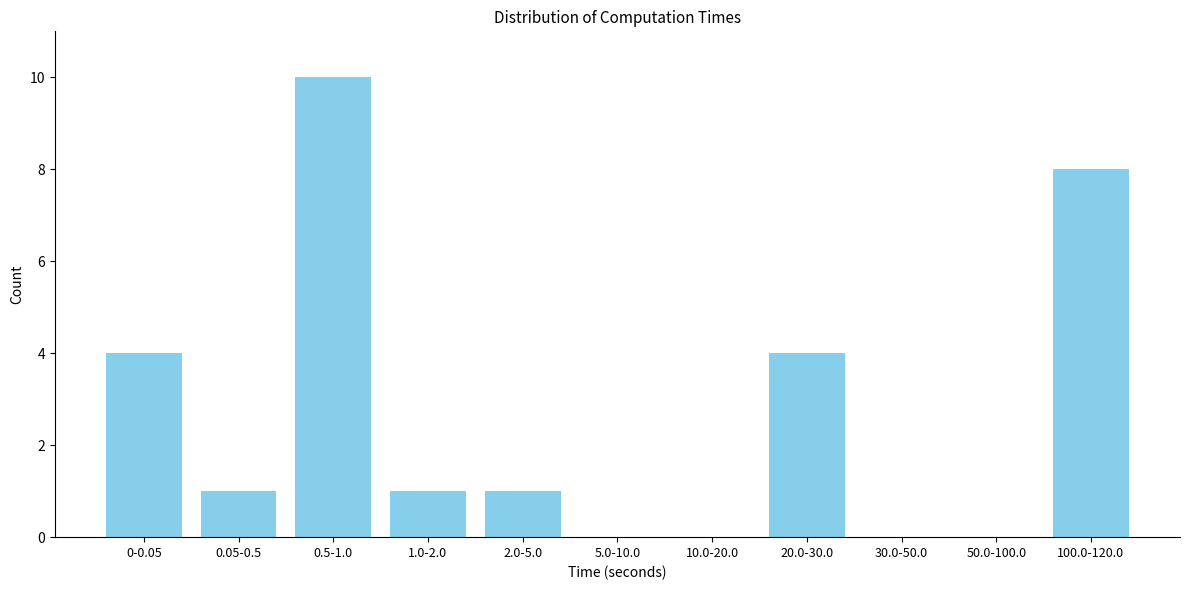

Reading left to right, extract all data points from this chart.

0-0.05=4	0.05-0.5=1	0.5-1.0=10	1.0-2.0=1	2.0-5.0=1	5.0-10.0=0	10.0-20.0=0	20.0-30.0=4	30.0-50.0=0	50.0-100.0=0	100.0-120.0=8